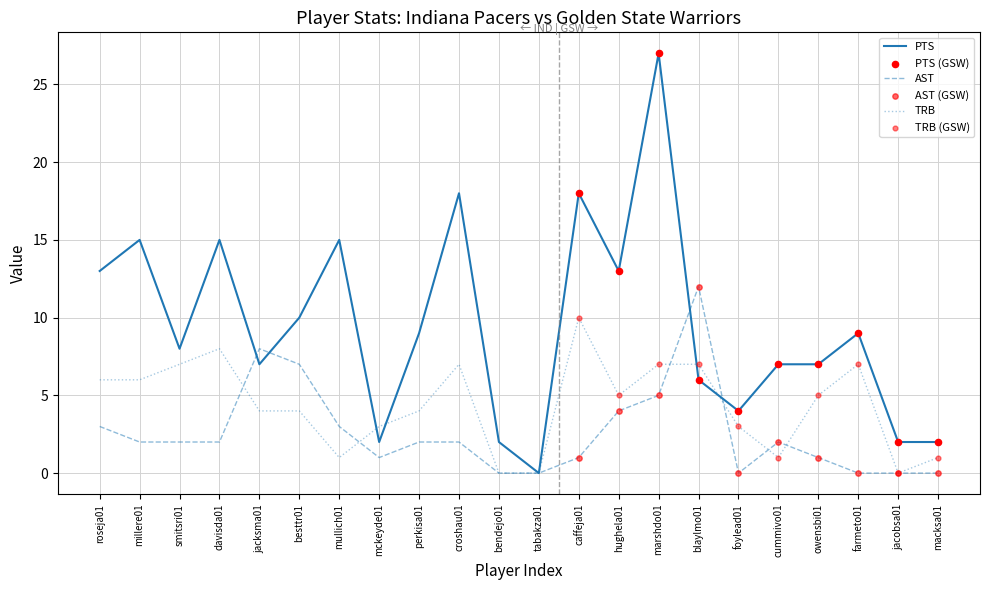

What is the maximum value shown in the chart?

27